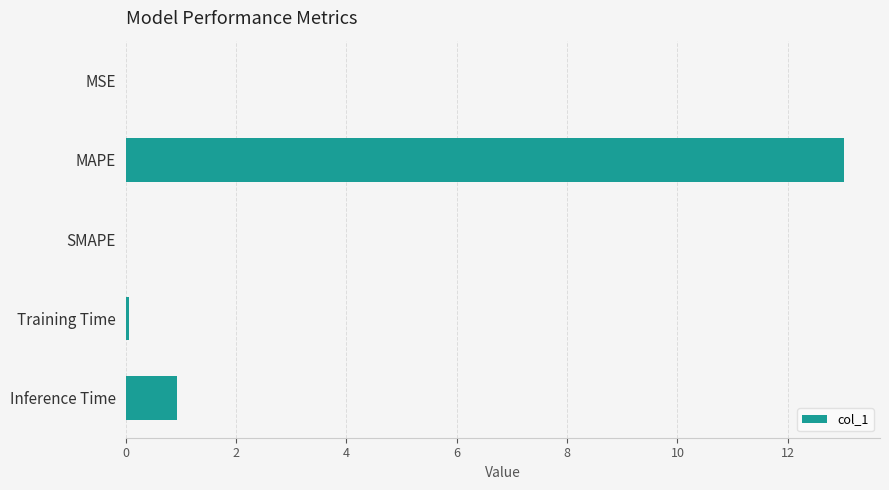

At which category does the chart reach its peak across all series?

MAPE